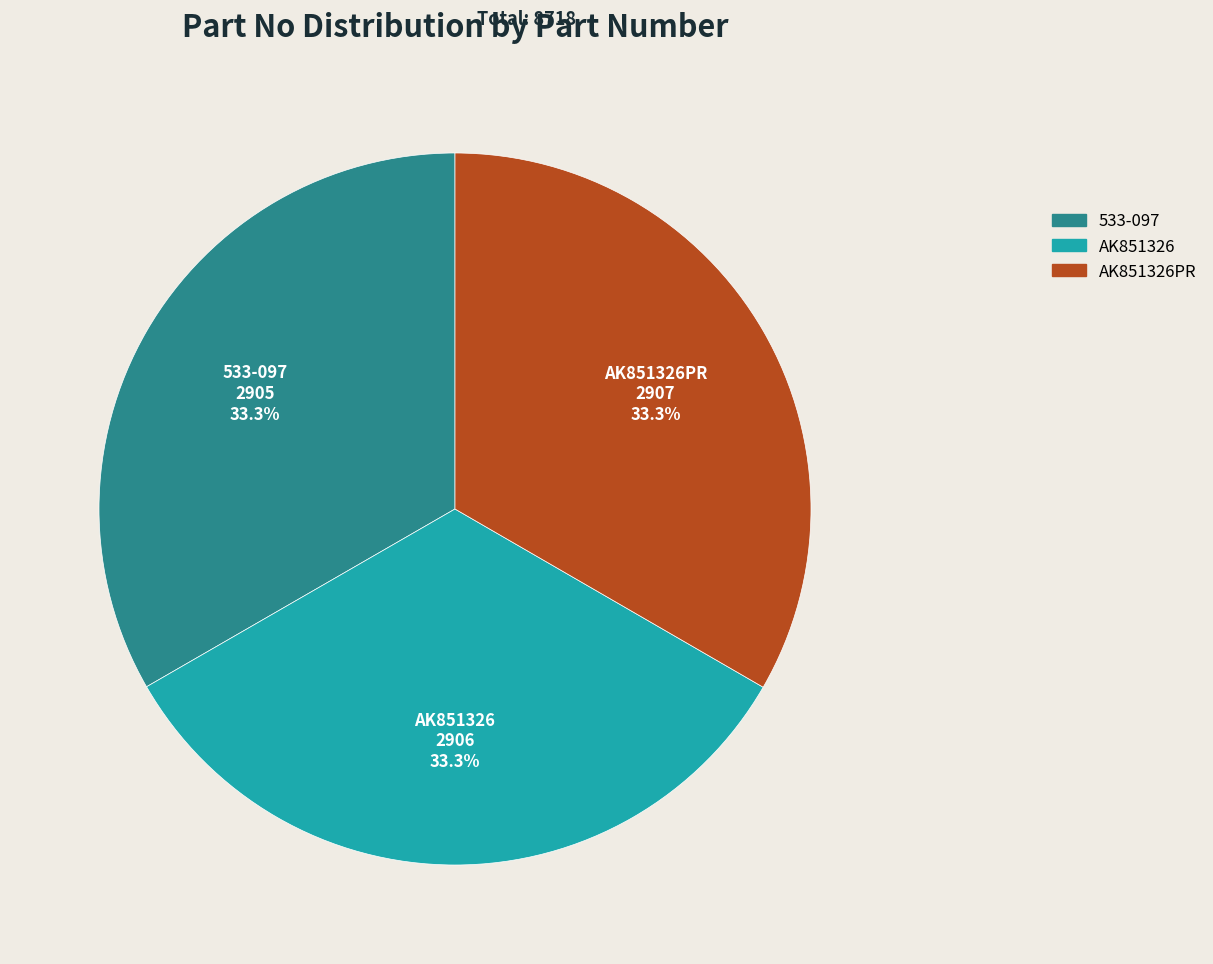

Approximately how many times larger is the value at AK851326 compared to AK851326PR?

1.0